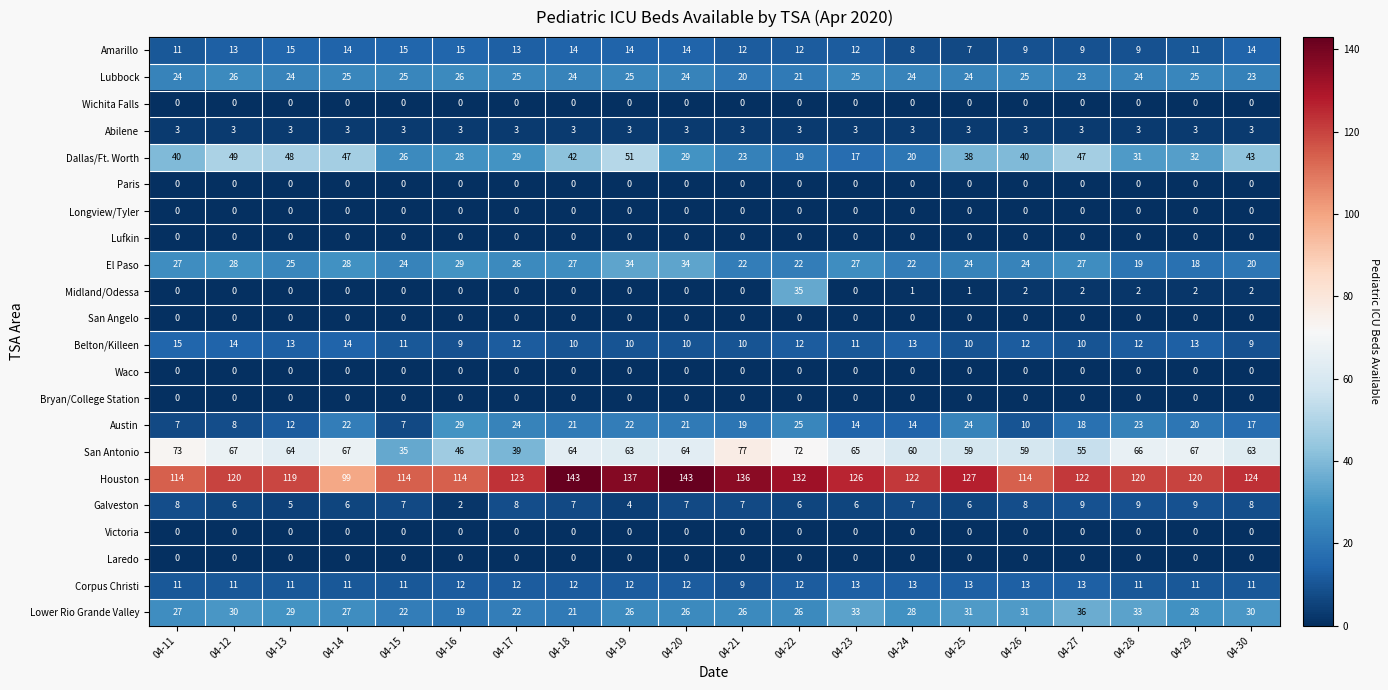

How many distinct data groups are displayed?

22